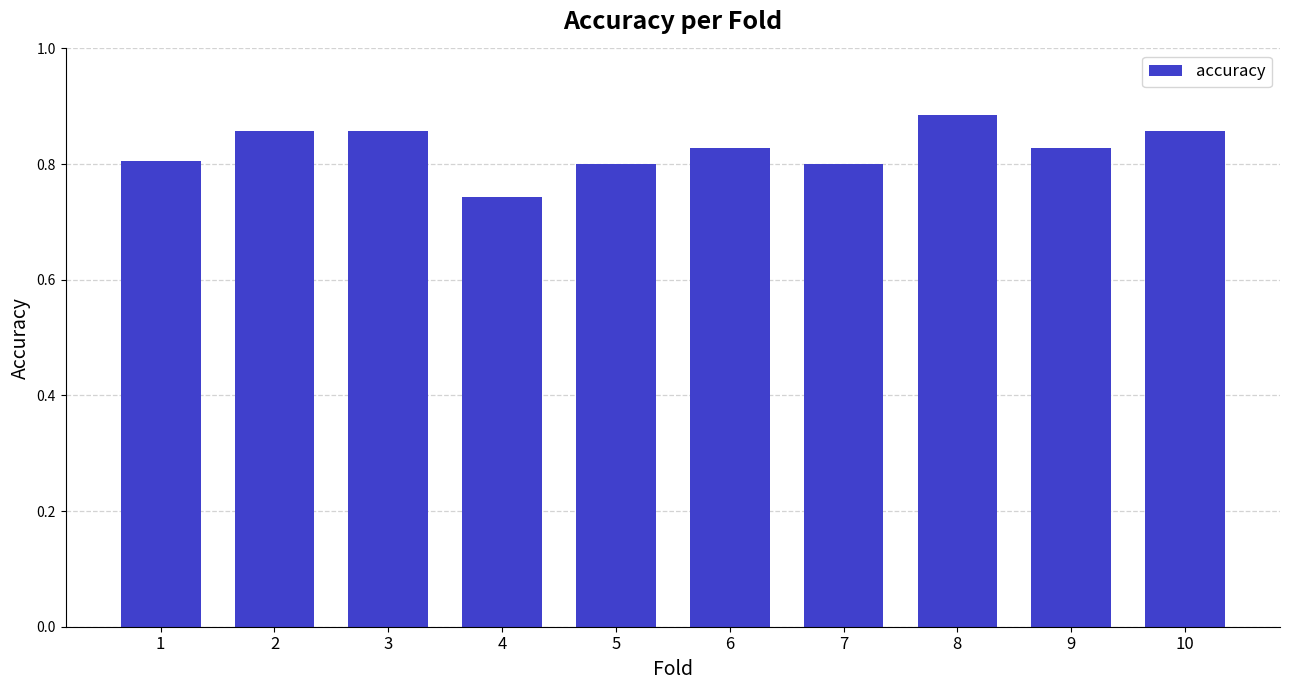

How many values are between 0 and 1?

10